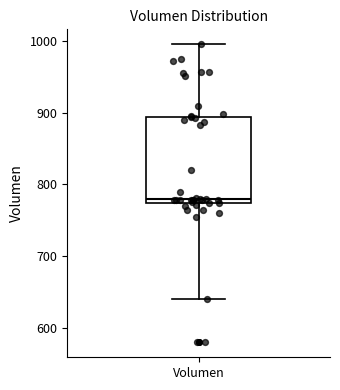

Transcribe this box plot: give where the median line is, the range the box spans, and where the two whiskers end, as read against the y-axis. The values are not printed on the chart, so give them approximately, as read against the axis.

median 780, box 770 to 890, whiskers 640 to 1000